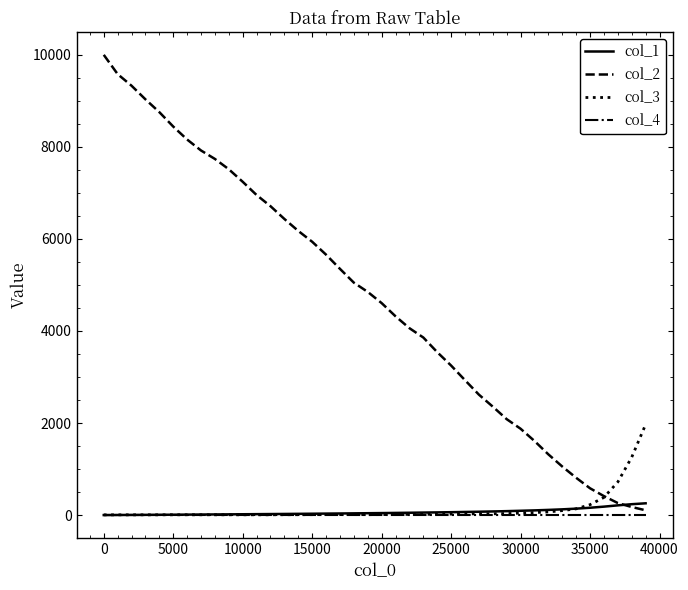

Which series has the widest spread of values?

col_2